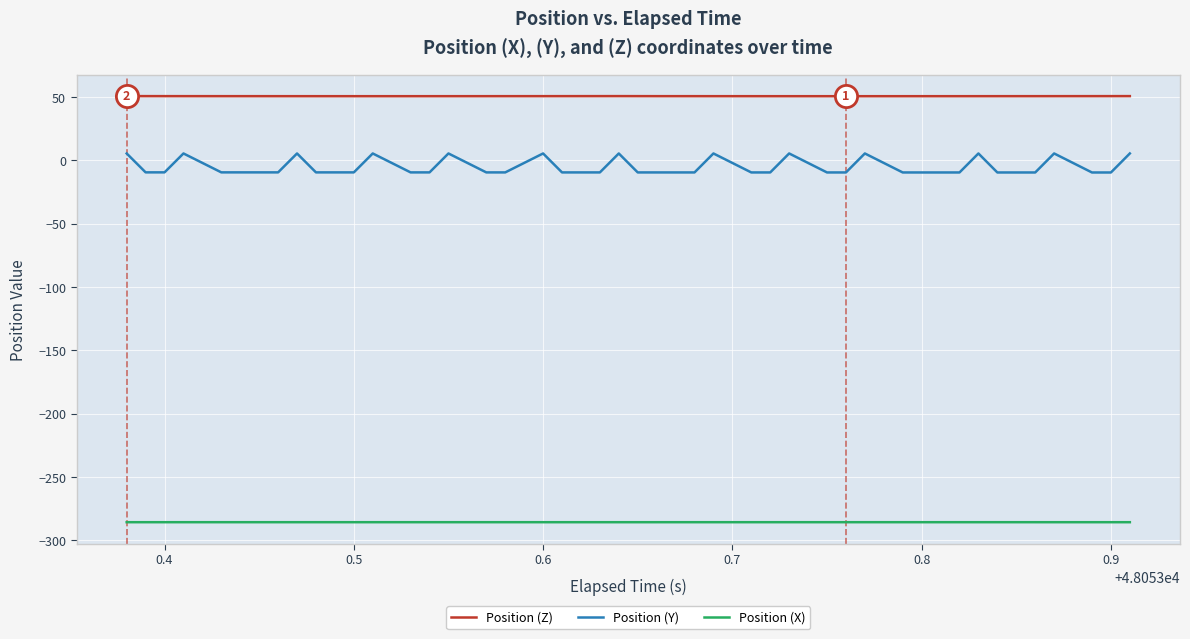

What is the minimum value for Position (X)?

-285.6